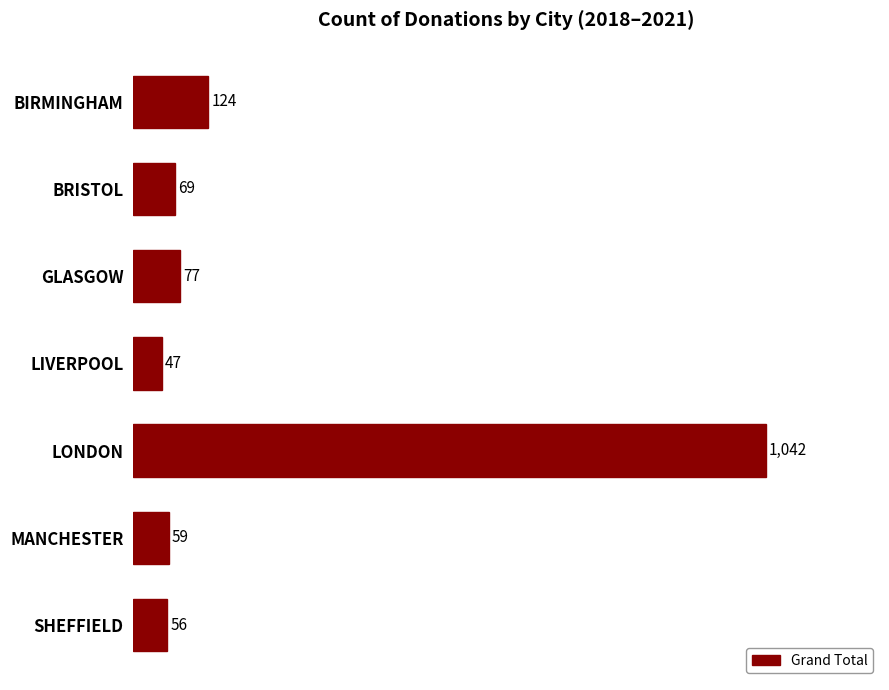

What is the change in value from GLASGOW to MANCHESTER?

-18